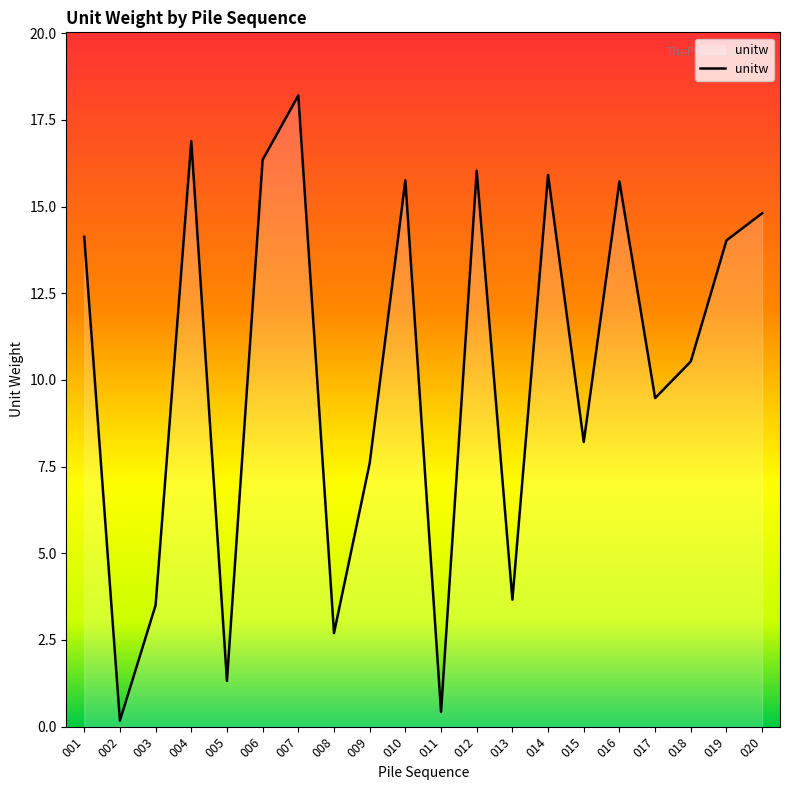

What is the difference between the values at 014 and 009?

8.3